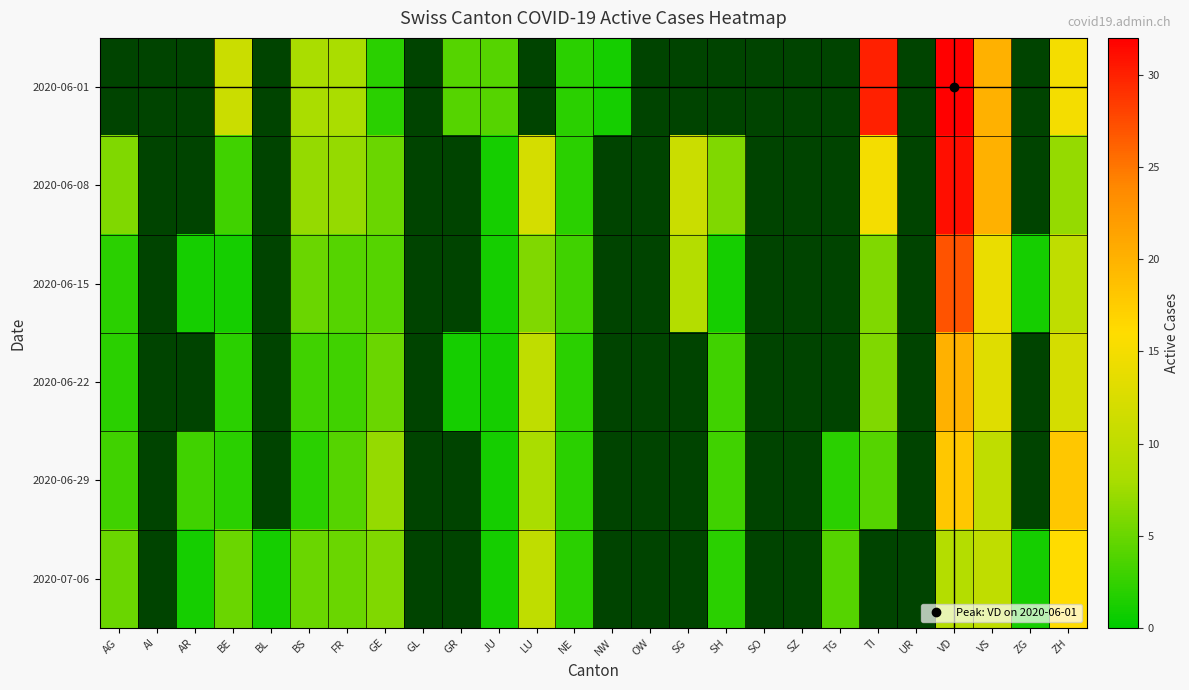

How many values in 2020-06-15 are above zero?

16